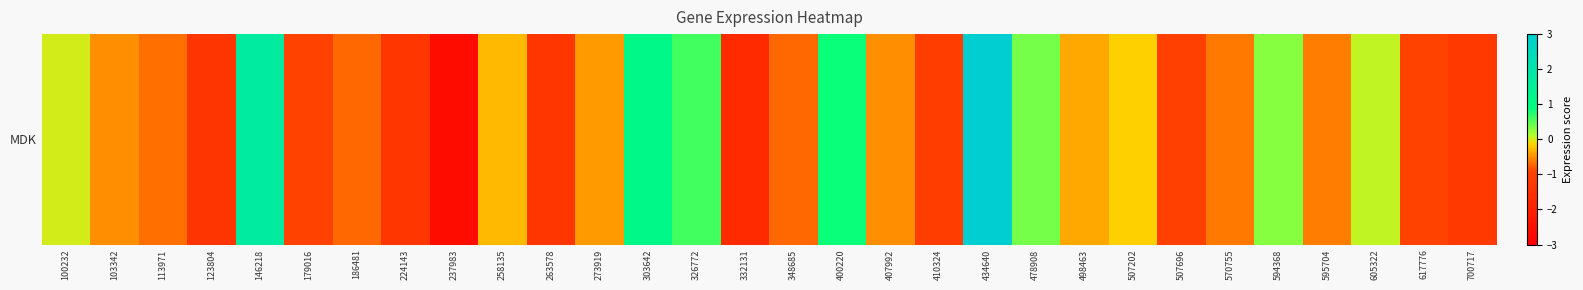

Count the number of data series in this chart.

1